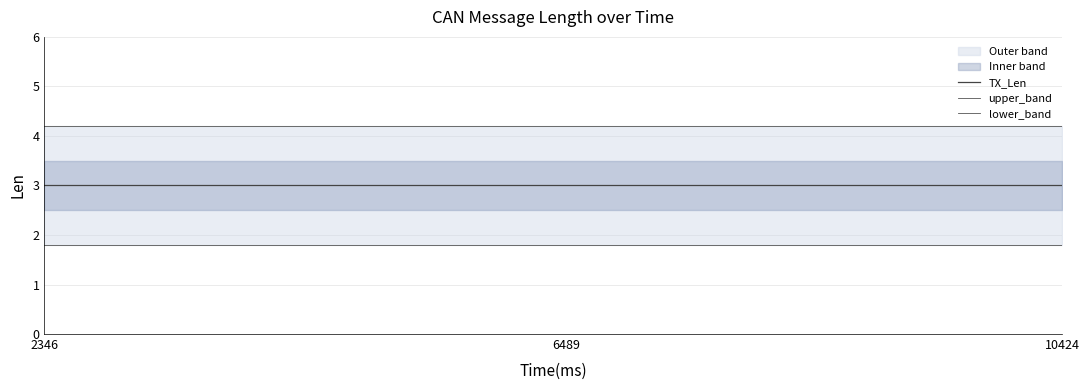

At 2346, list the series in order from smallest to largest.

lower_band, TX_Len, upper_band